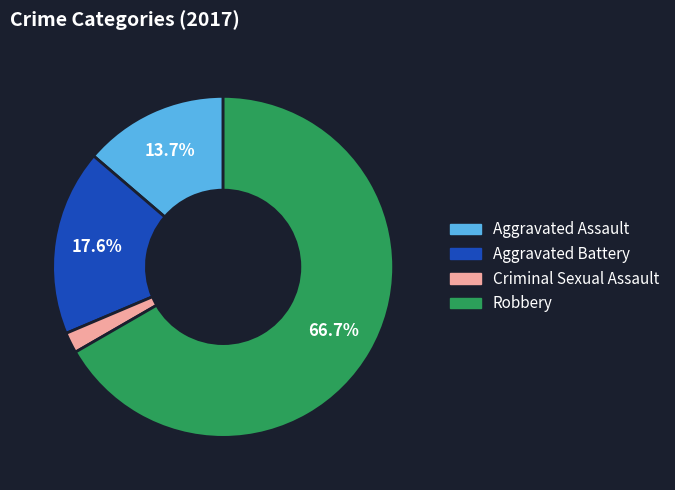

Count the number of slices in the pie.

4